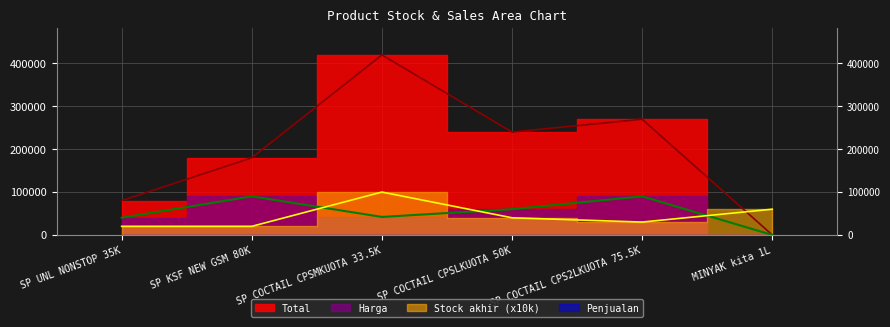

Where is Total nearest to the value 210021?

SP COCTAIL CPSLKUOTA 50K